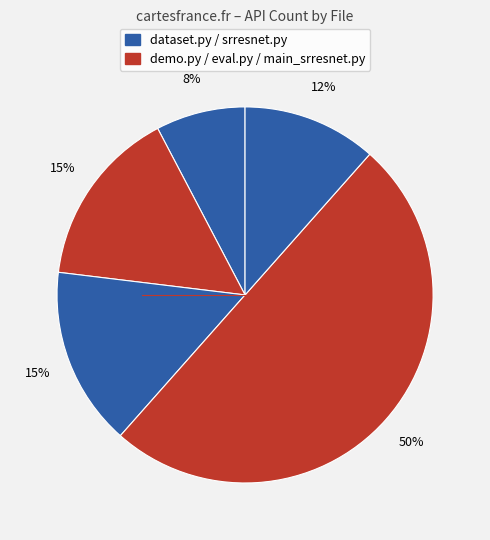

Count the number of slices in the pie.

5